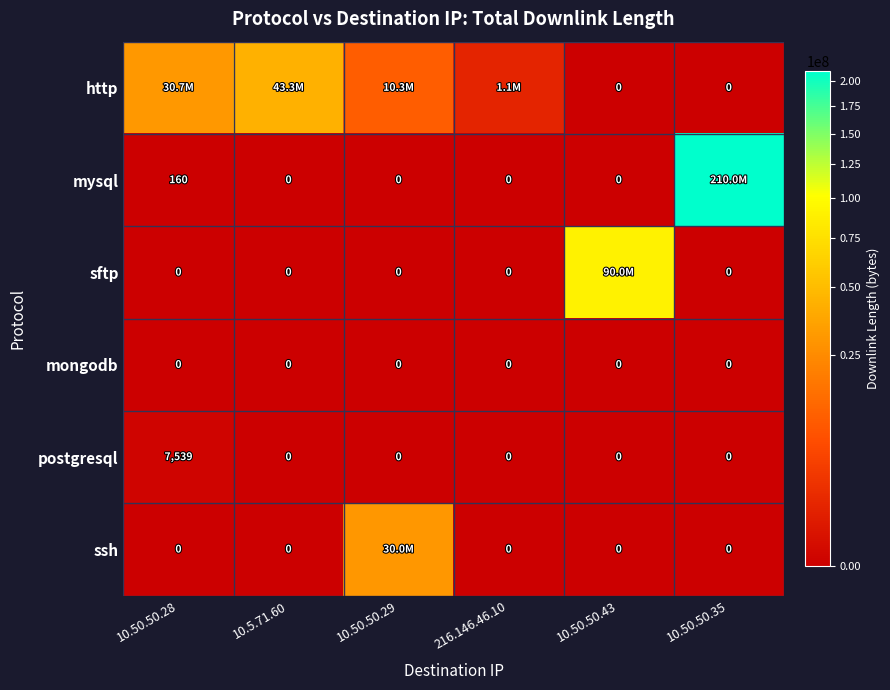

What is the spread (max minus min) of values at 10.50.50.43?

90008771